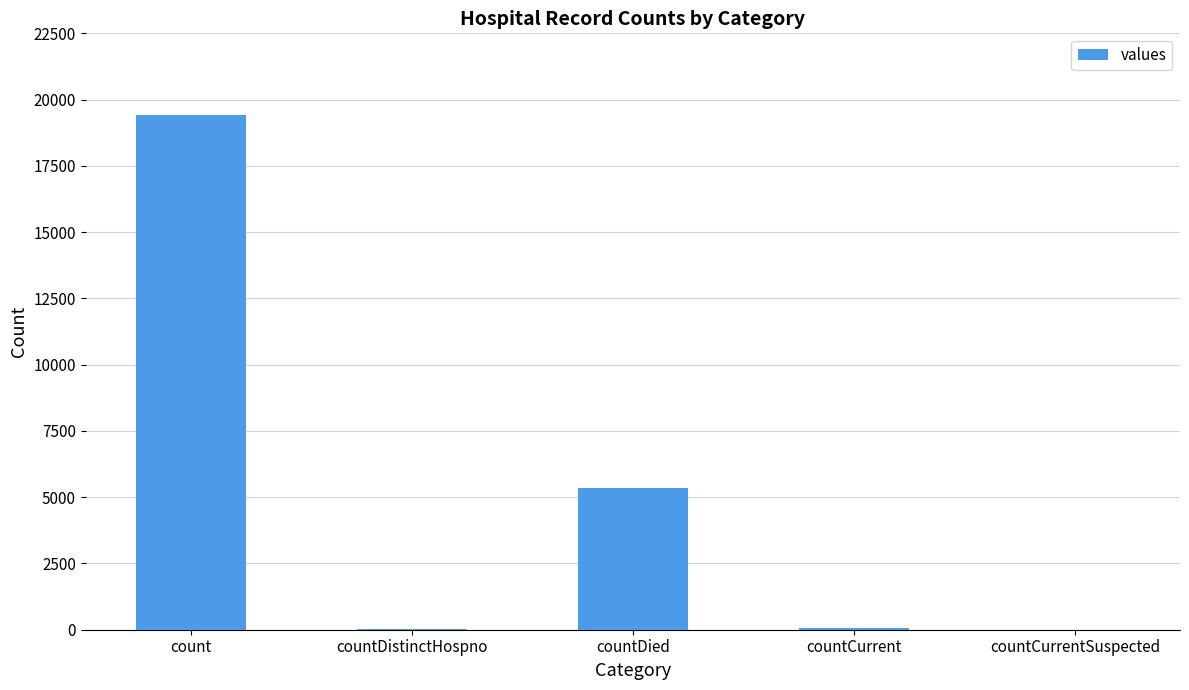

Which label corresponds to the largest value in the chart?

count